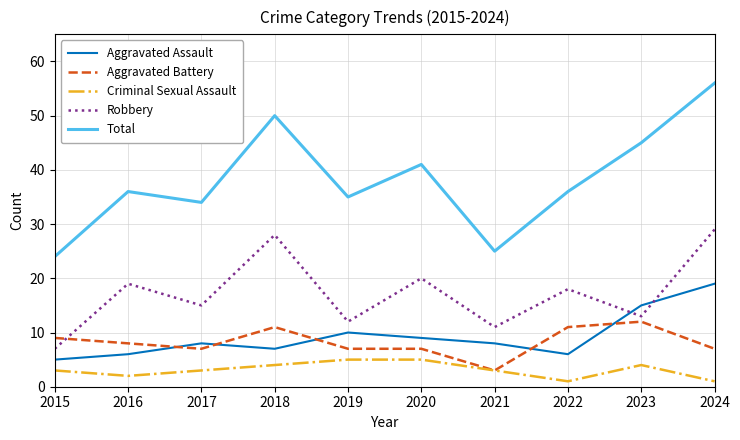

Which series has the widest spread of values?

Total